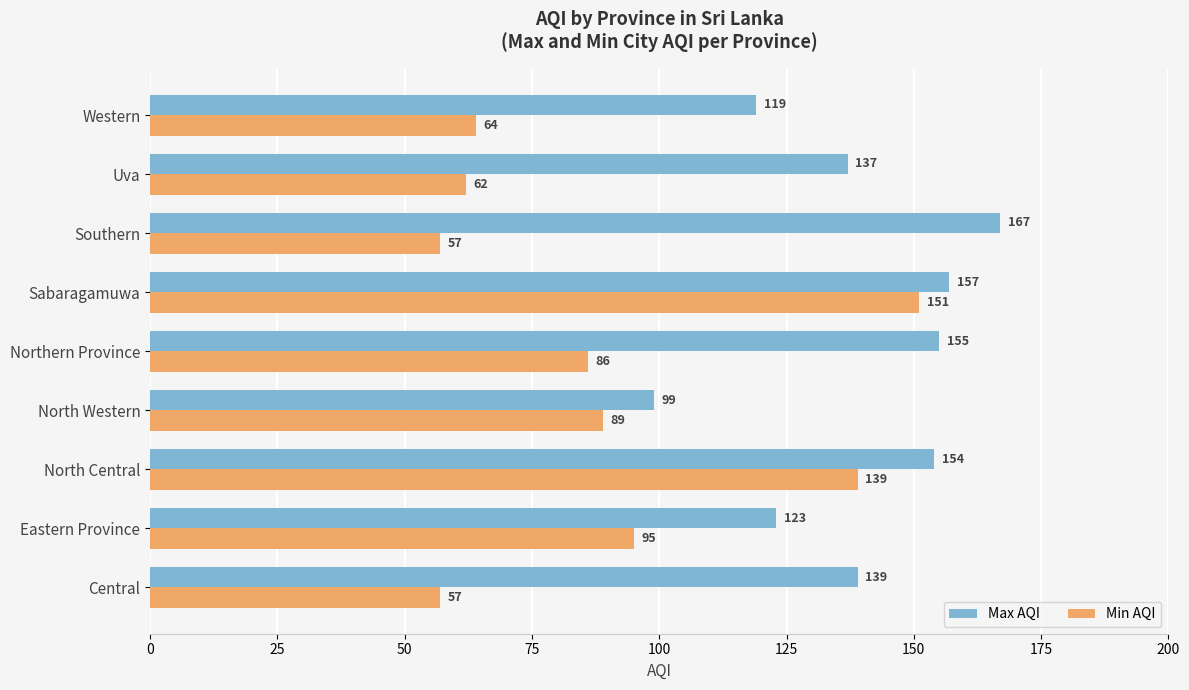

Which series has the widest spread of values?

Min AQI